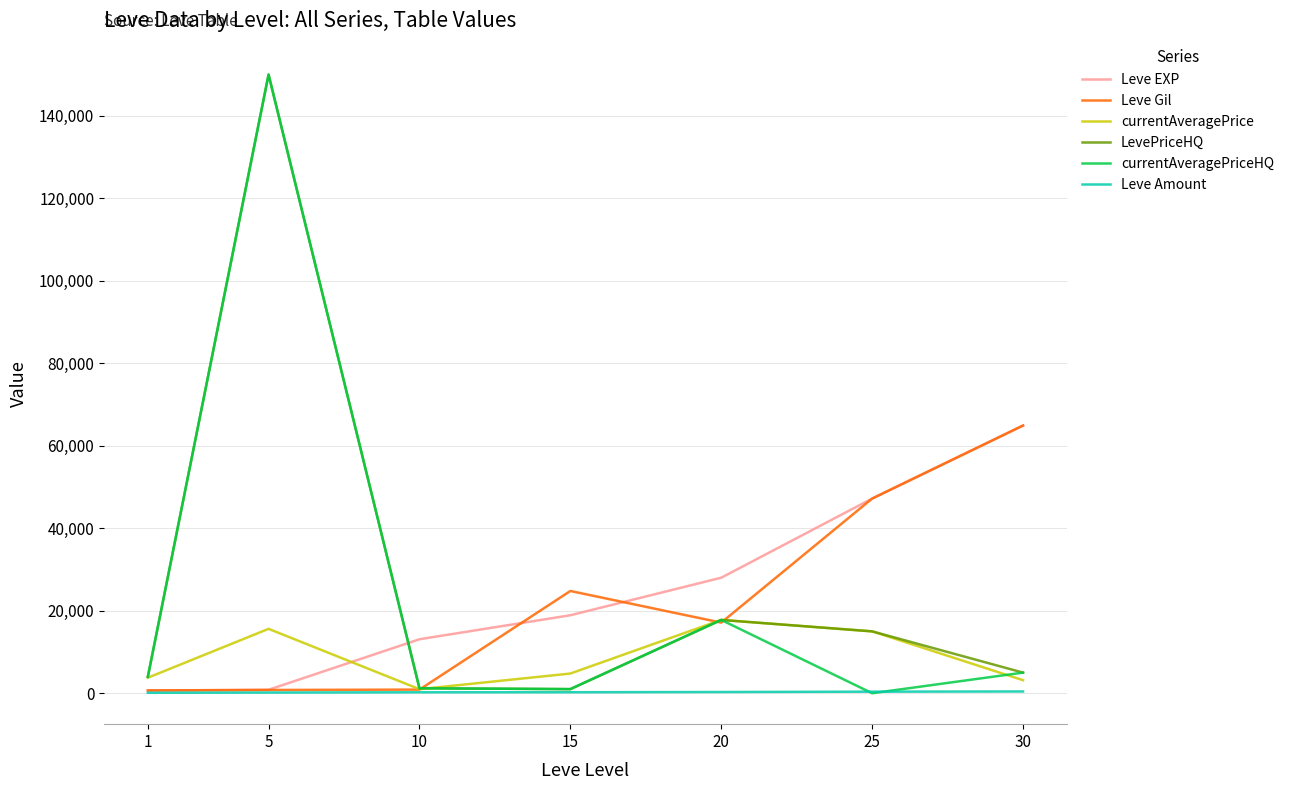

At which category is the sum across all series the highest?

5